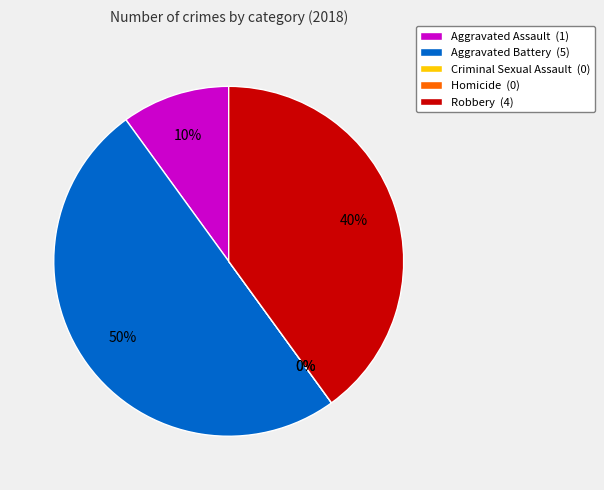

What percentage is NOT represented by Aggravated Battery?

50.0%